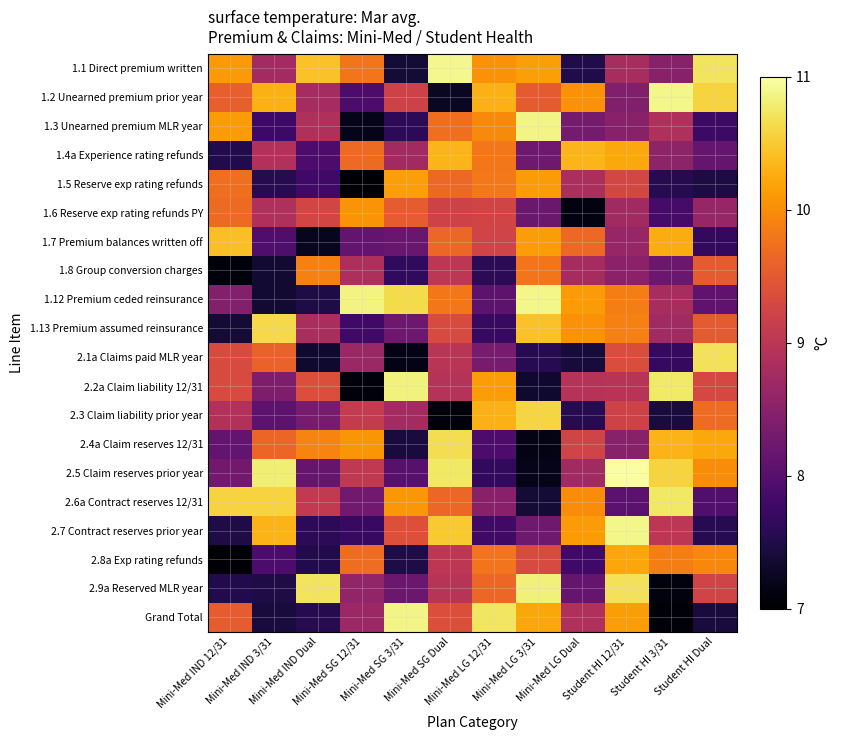

Rank the series by their maximum value, from lowest to highest.

1.8 Group conversion charges, 1.6 Reserve exp rating refunds PY, 1.5 Reserve exp rating refunds, 2.8a Exp rating refunds, 1.4a Experience rating refunds, 1.7 Premium balances written off, 2.3 Claim liability prior year, 1.13 Premium assumed reinsurance, 2.4a Claim reserves 12/31, 2.1a Claims paid MLR year, 2.6a Contract reserves 12/31, 2.9a Reserved MLR year, 2.2a Claim liability 12/31, Grand Total, 1.3 Unearned premium MLR year, 1.12 Premium ceded reinsurance, 1.2 Unearned premium prior year, 2.7 Contract reserves prior year, 1.1 Direct premium written, 2.5 Claim reserves prior year